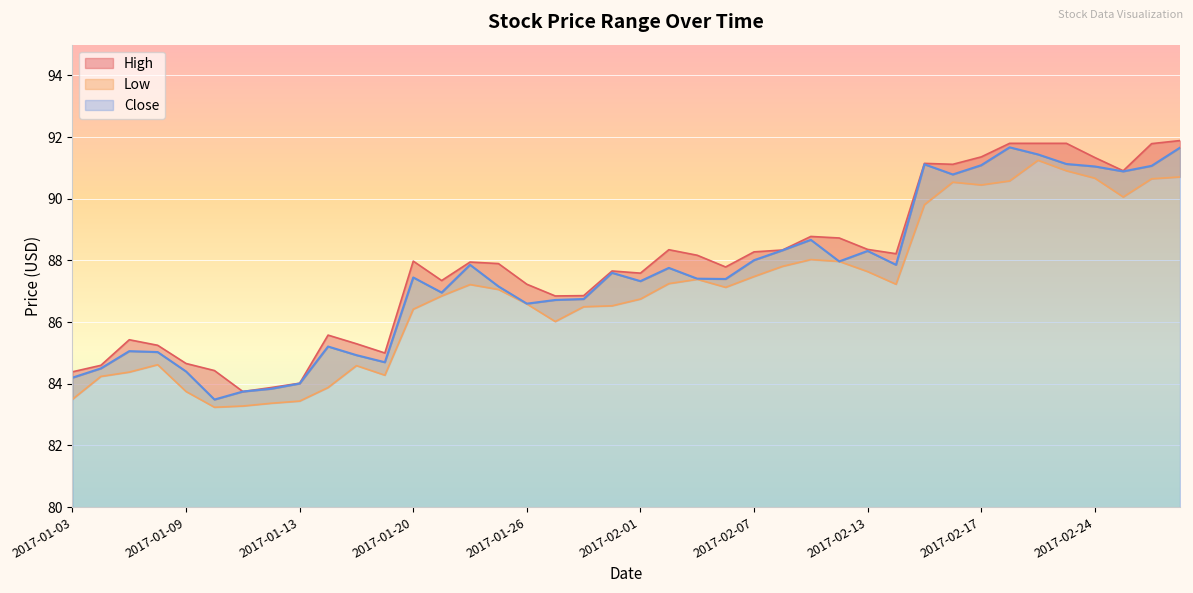

List the series in order of their overall mean, highest first.

High, Close, Low